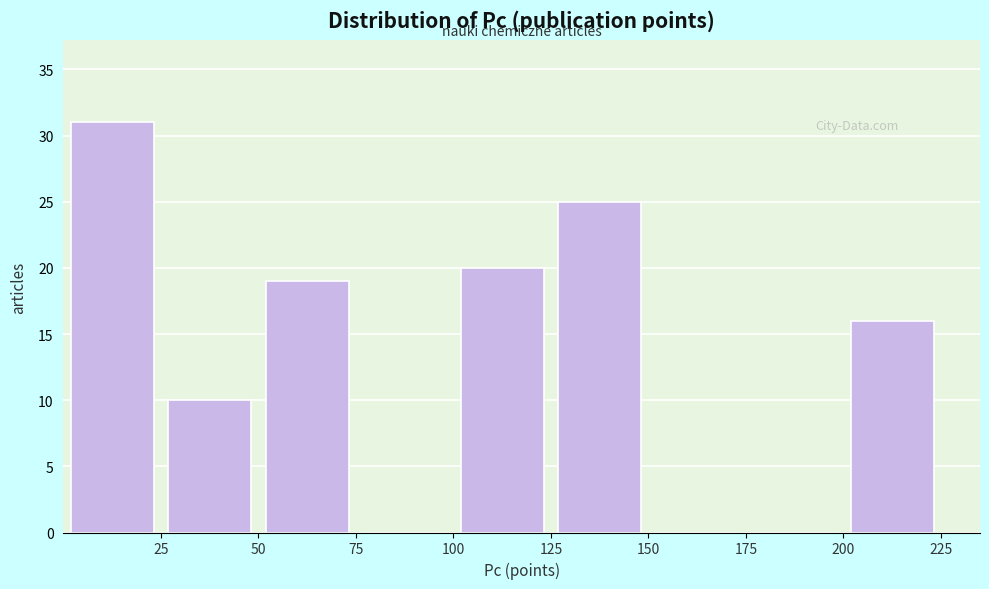

Reading left to right, transcribe this chart: for each bar, give the range it covers on the x-axis and its height. The values are not printed on the chart, so give them approximately, as read against the axis.

0 to 25: 31
25 to 50: 10
50 to 75: 19
75 to 100: 0
100 to 125: 20
125 to 150: 25
150 to 175: 0
175 to 200: 0
200 to 225: 16